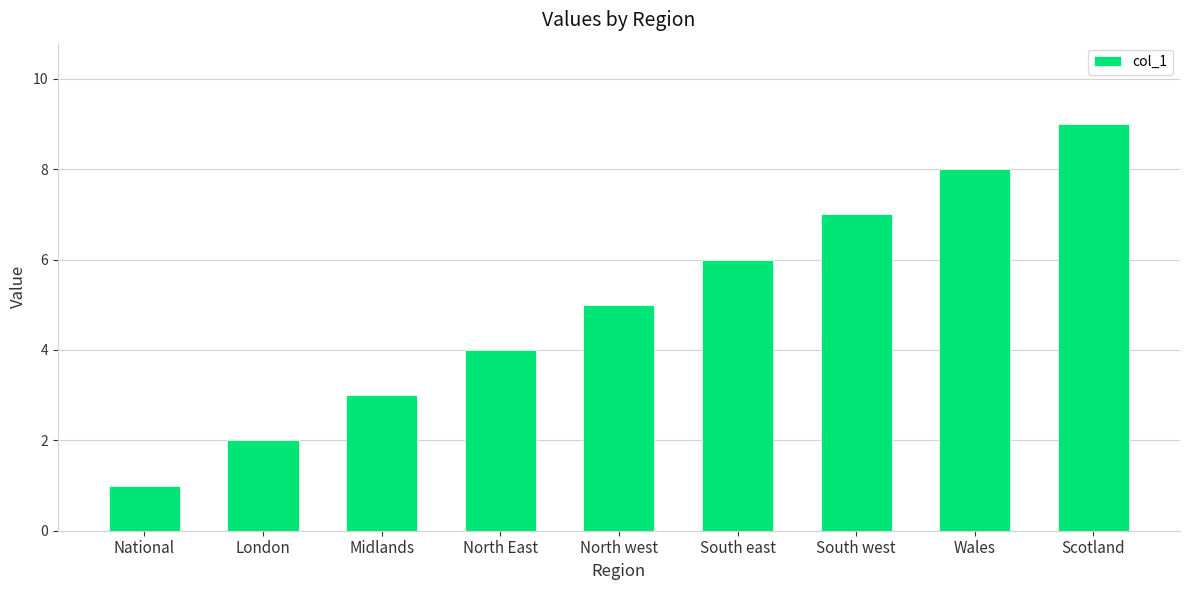

Between Scotland and South west, which is larger?

Scotland